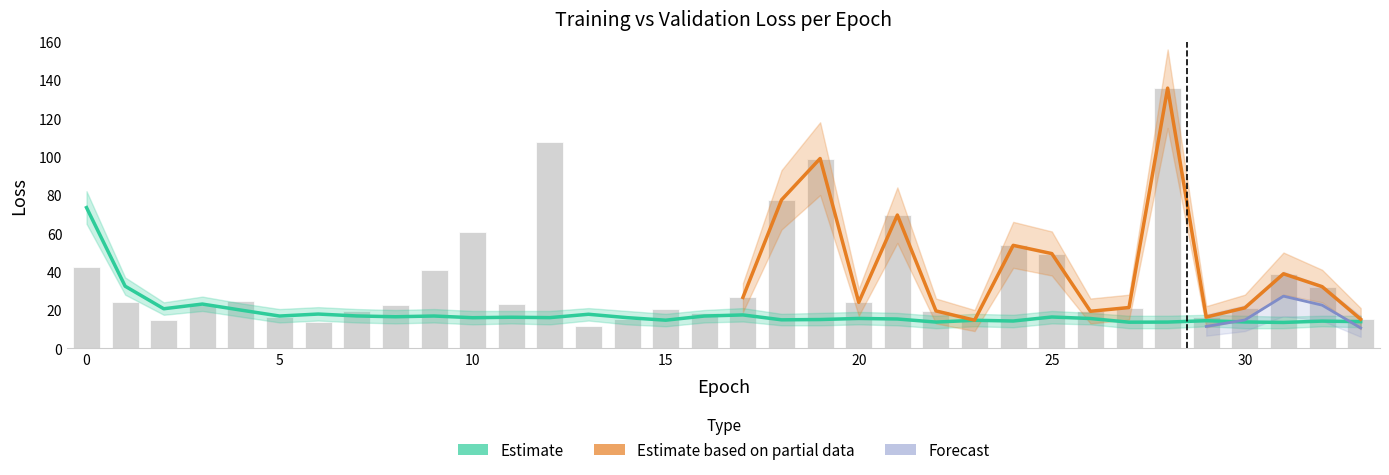

How many data points in loss are less than 16?

17